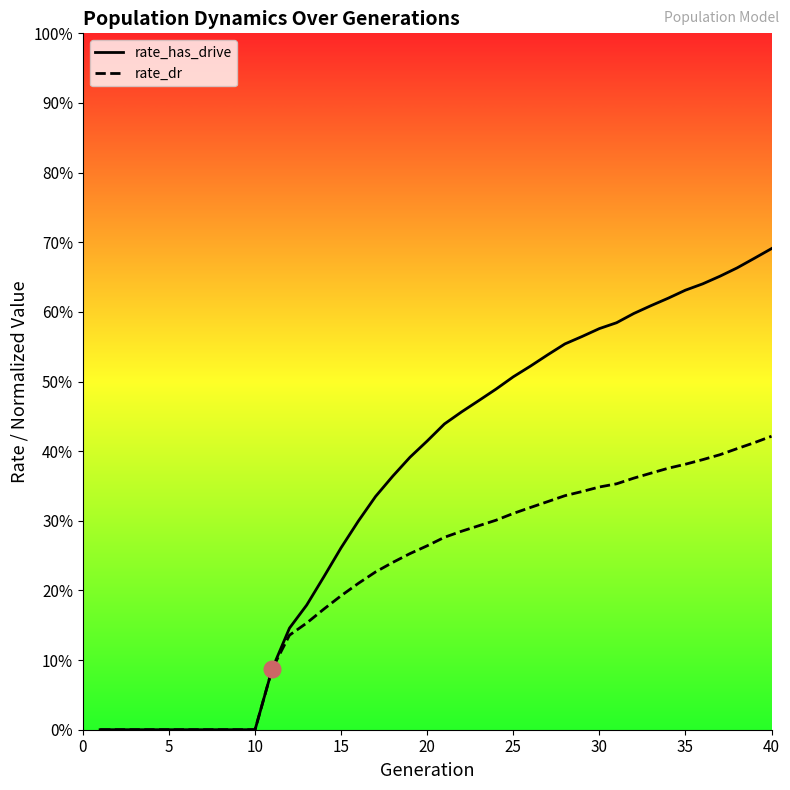

How many values in the rate_has_drive series exceed 0?

30